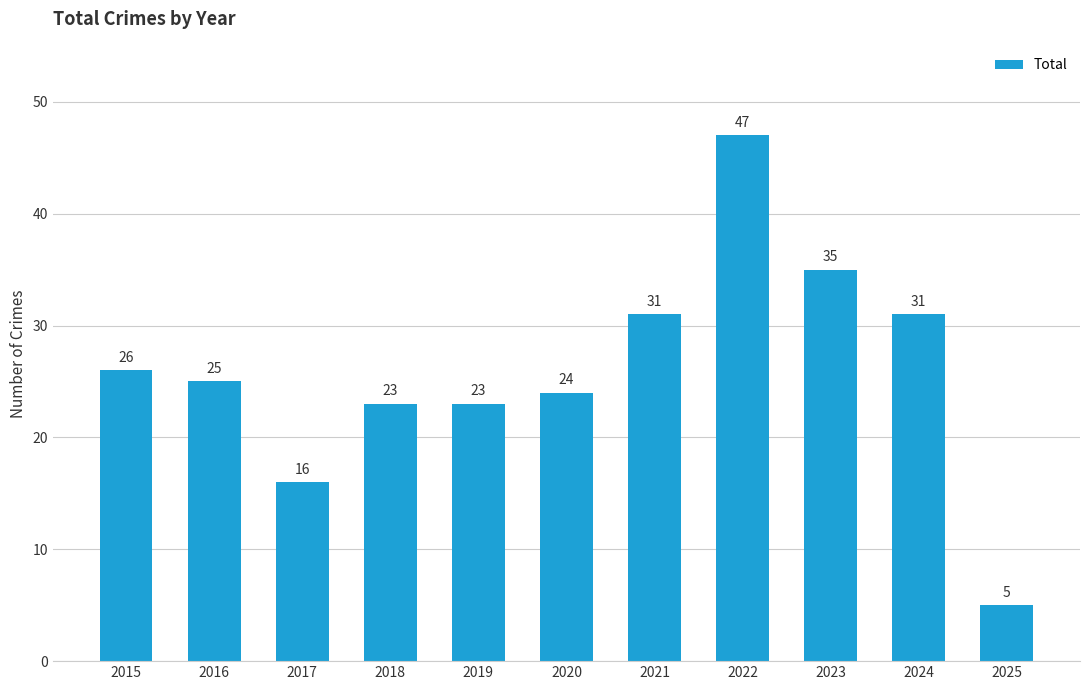

What is the value of the 7th bar from the left?

31